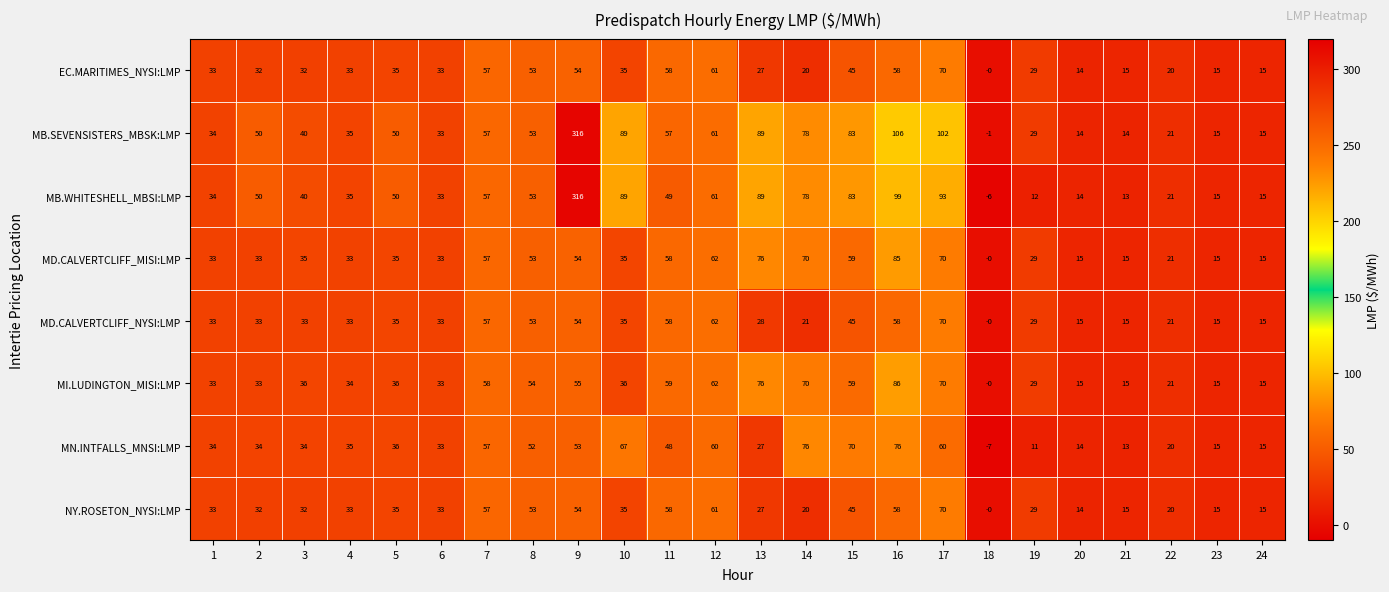

The MI.LUDINGTON_MISI:LMP series shows 102 at 14. True or false?

False